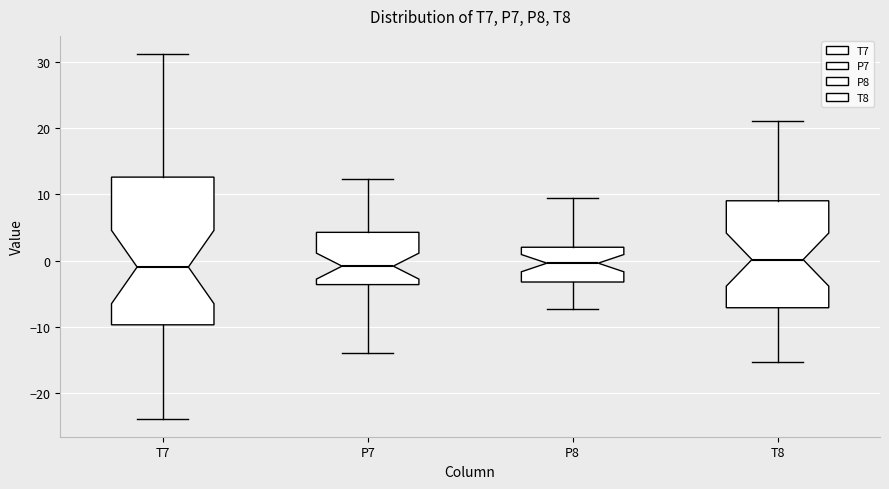

Where does the lower whisker of the box for P7 end on the y-axis? The values are not printed on the chart, so give them approximately, as read against the axis.

-14